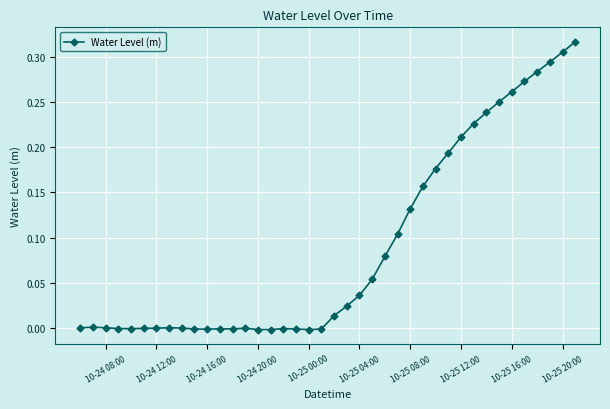

What is the sum of all values?

3.6